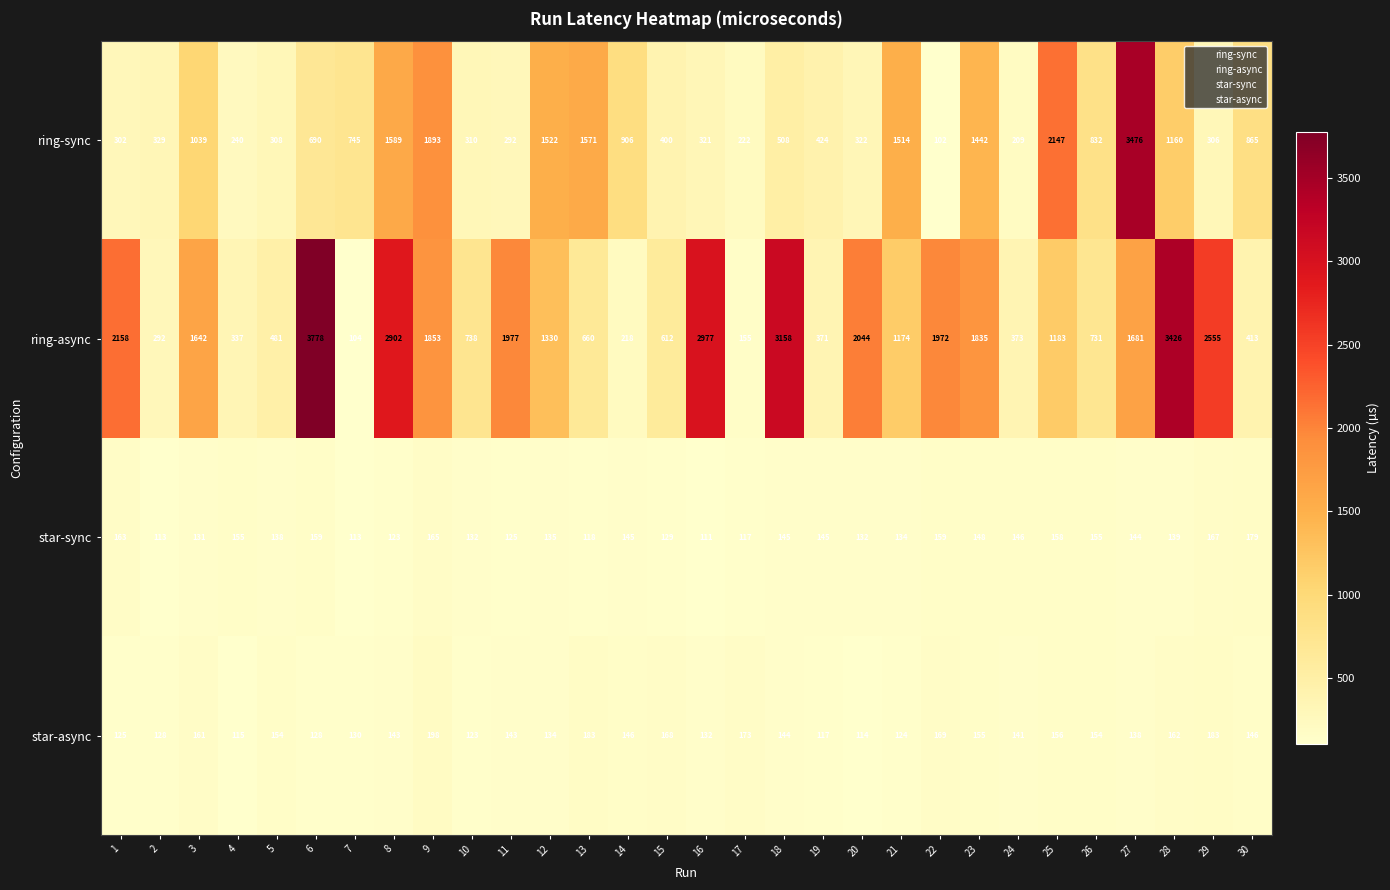

At 5, list the series in order from smallest to largest.

star-sync, star-async, ring-sync, ring-async